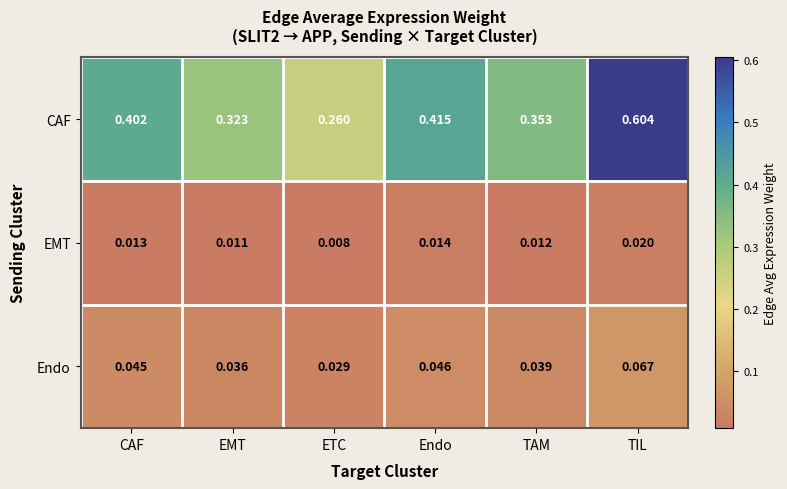

What is the total value across all series at Endo?

0.5